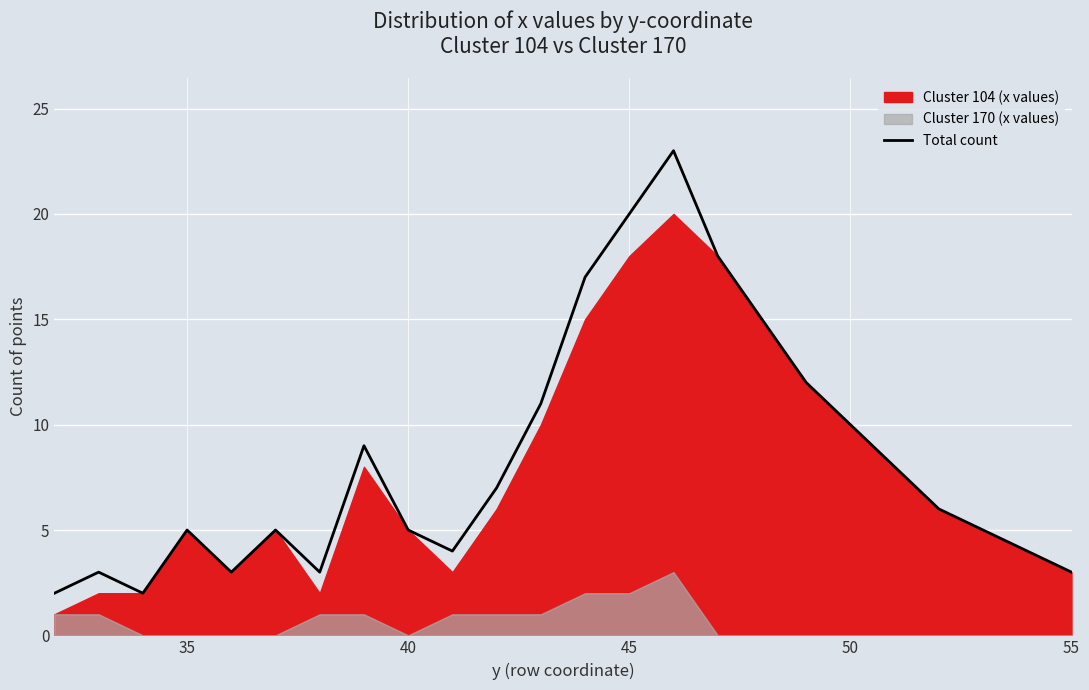

What is the value of the 2nd point from the left?

3